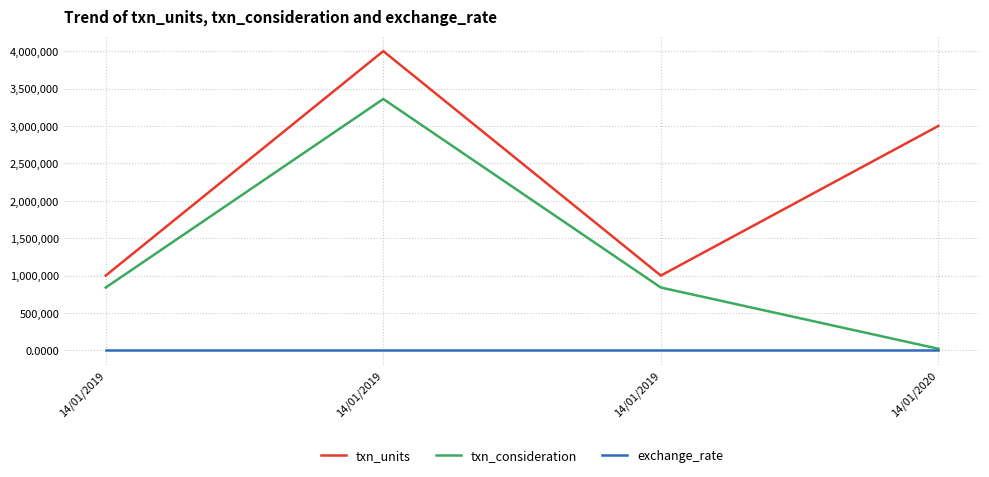

What is the spread (max minus min) of values at 14/01/2019?

999999.2